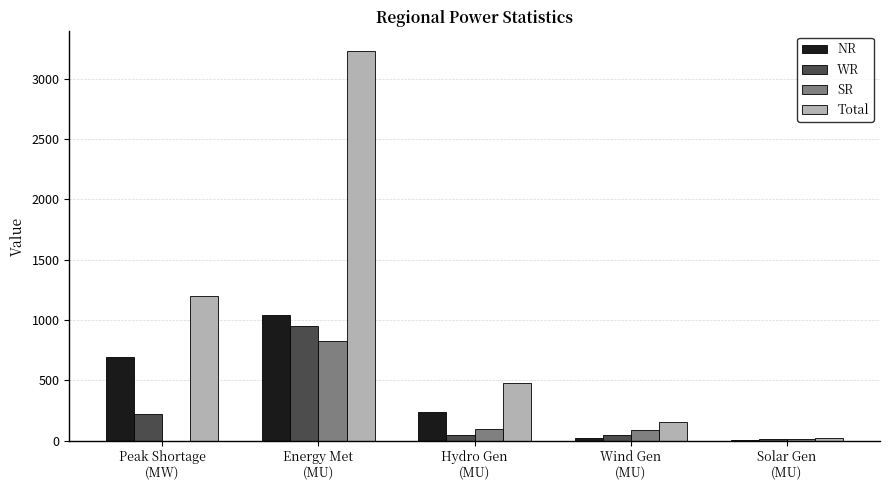

Between Energy Met
(MU) and Hydro Gen
(MU), which series saw the biggest shift?

Total